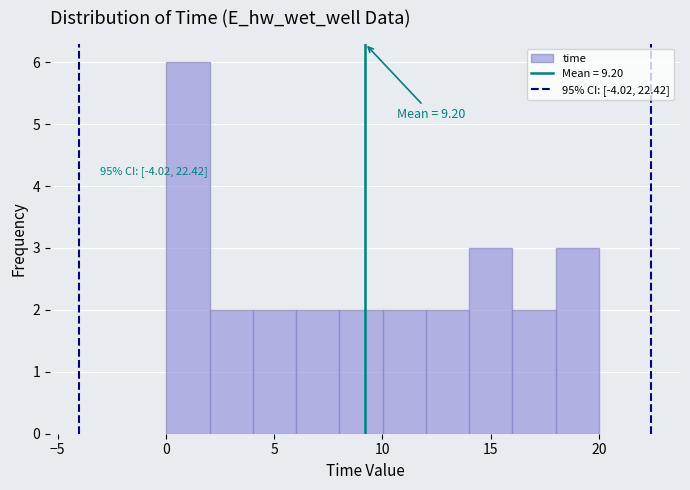

Read against the x-axis, roughly where is the centre of the tallest bar?

1.0